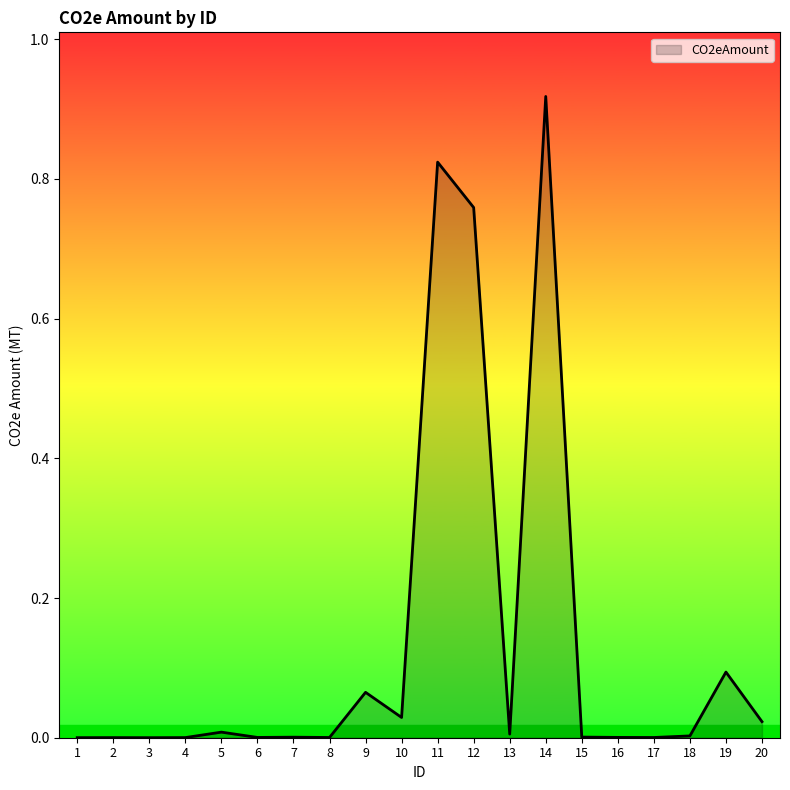

Which category has the highest value across all series?

14